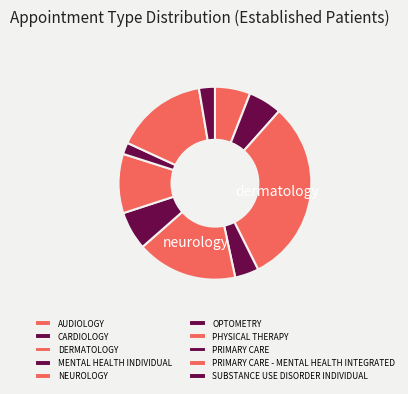

Count the number of slices in the pie.

10